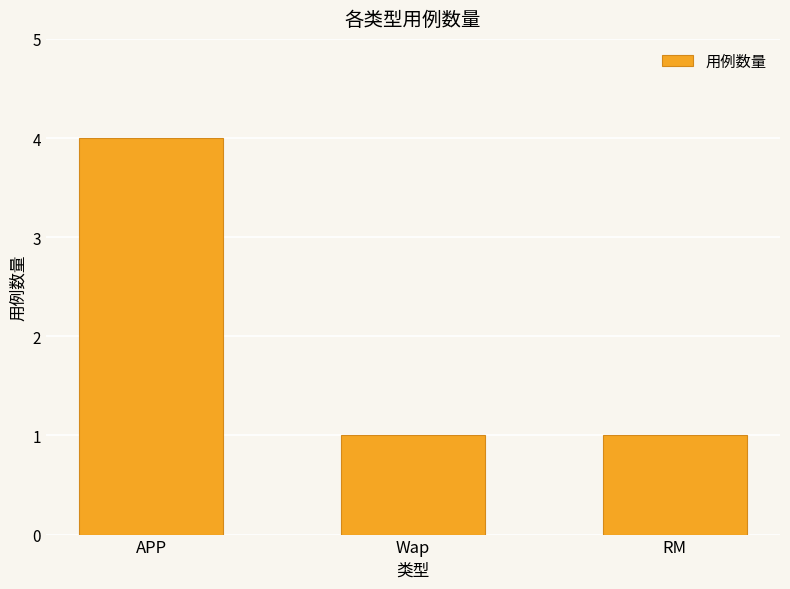

What is the value of the 3rd bar from the left?

1